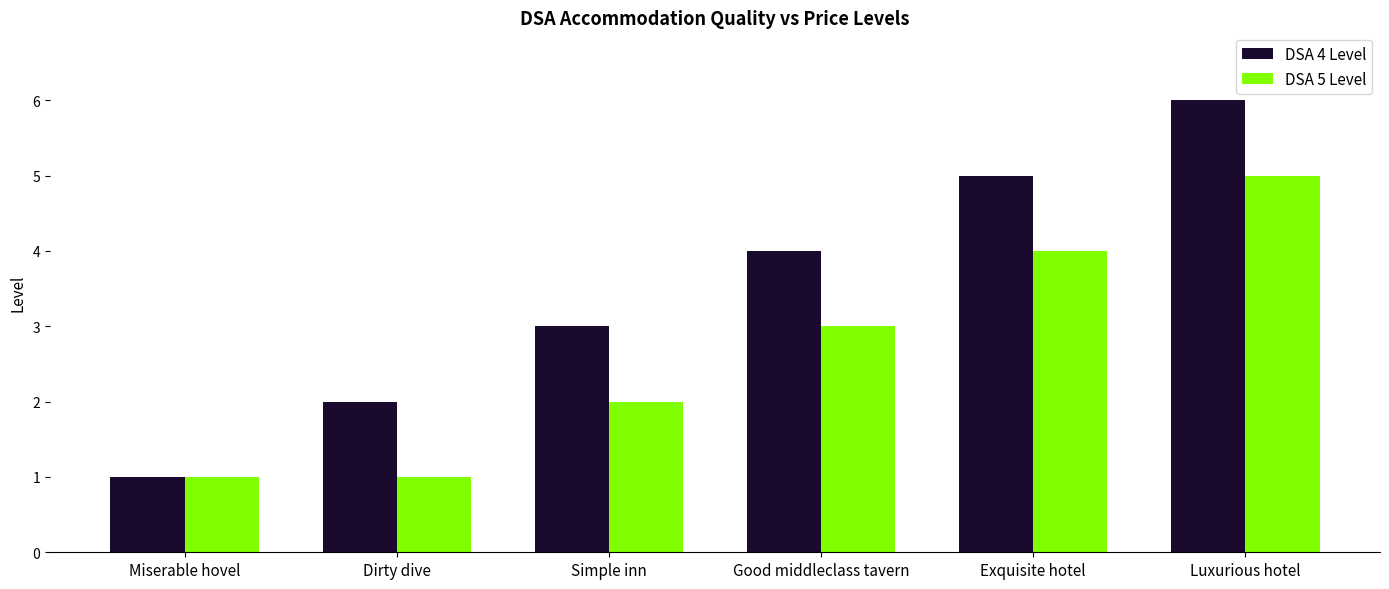

Read the DSA 5 Level value at Miserable hovel.

1